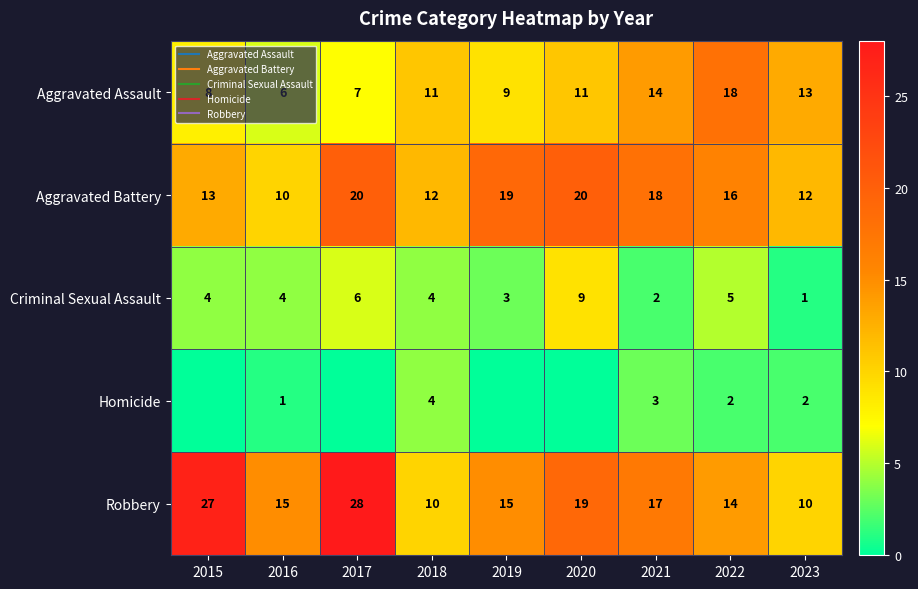

What is the sum of all Homicide values?

12